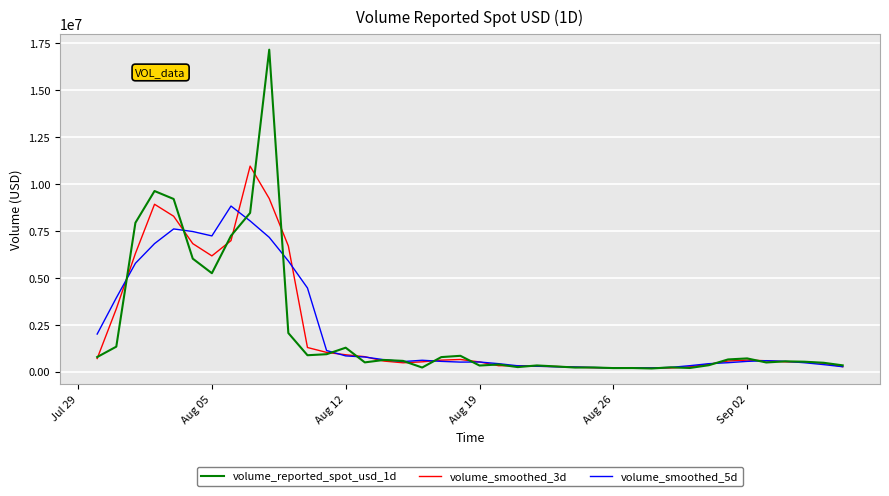

List the series in order of their peak value, lowest first.

volume_smoothed_5d, volume_smoothed_3d, volume_reported_spot_usd_1d